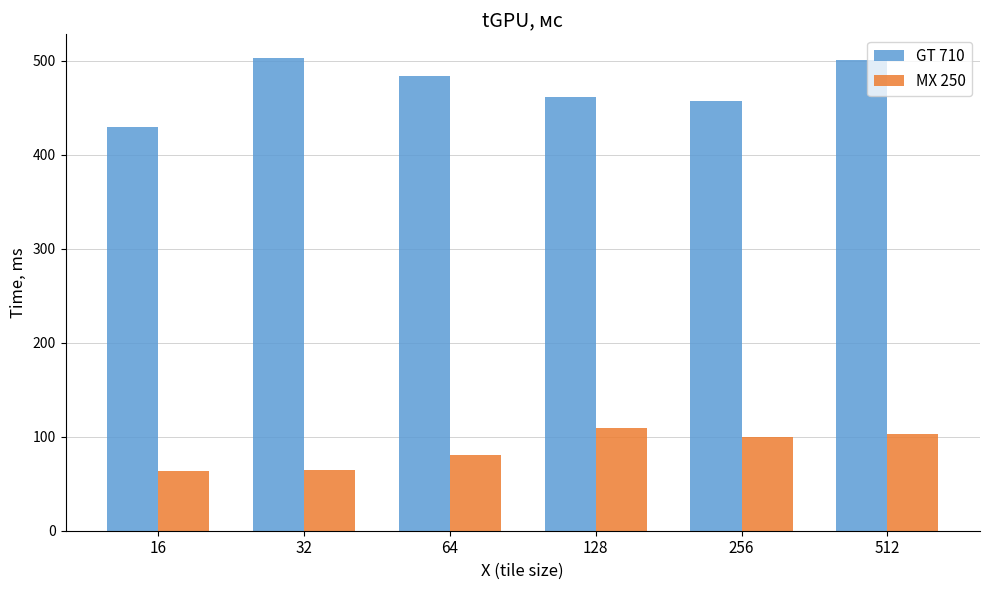

Which category has the lowest value in the GT 710 series?

16